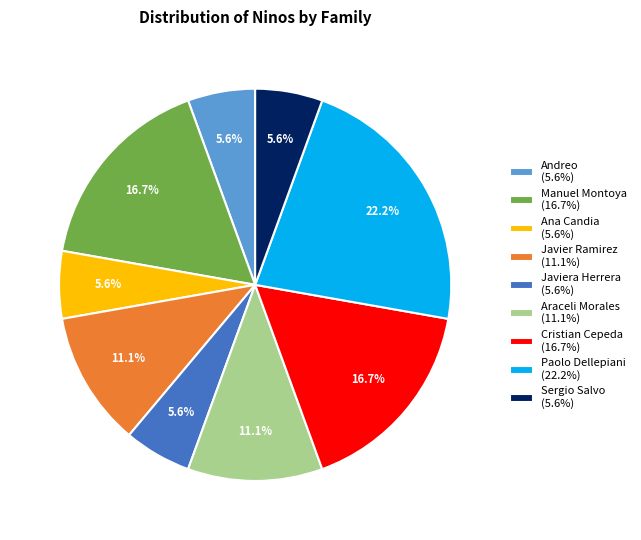

Is there a majority slice in this chart?

No